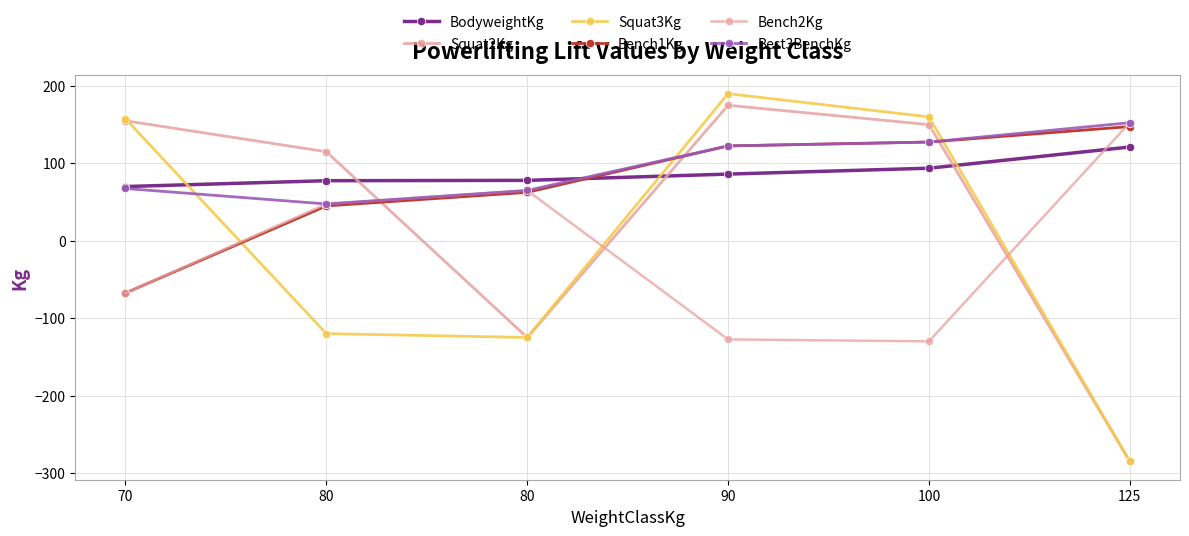

Rank the series by their maximum value, from lowest to highest.

BodyweightKg, Bench1Kg, Bench2Kg, Best3BenchKg, Squat2Kg, Squat3Kg